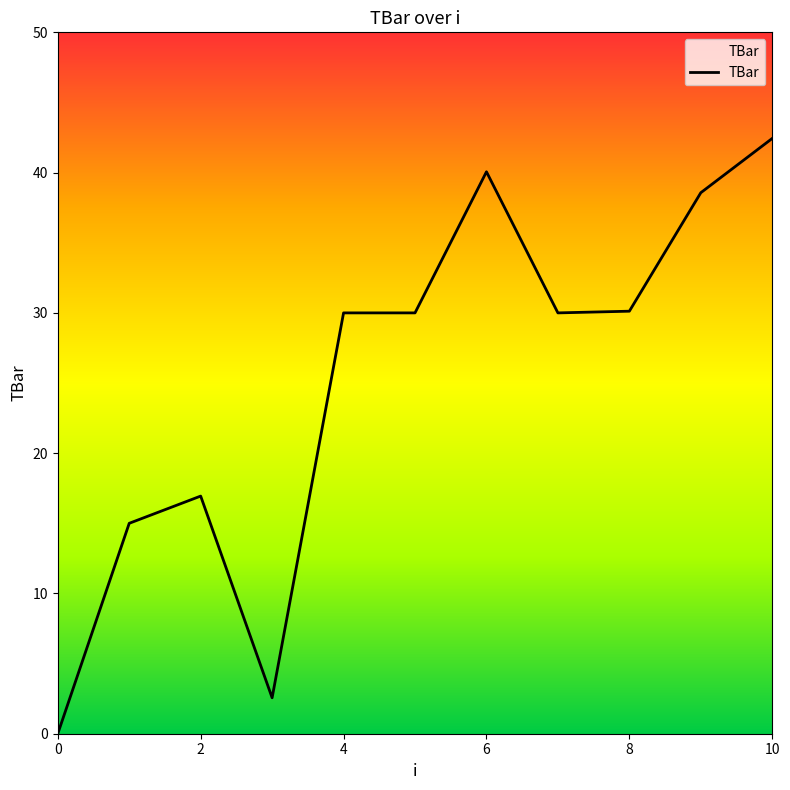

What is the maximum value shown in the chart?

42.4